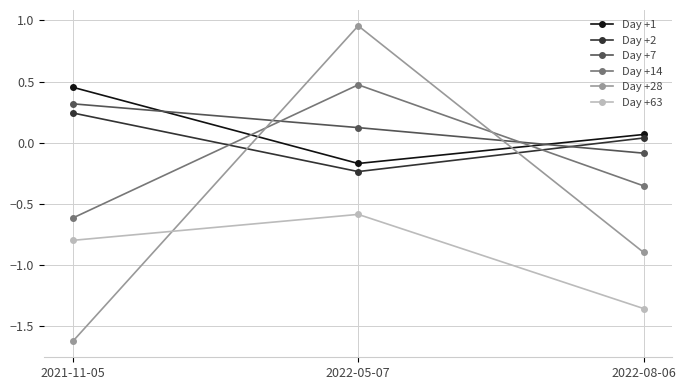

What are all the series names shown in the legend?

Day +1, Day +2, Day +7, Day +14, Day +28, Day +63